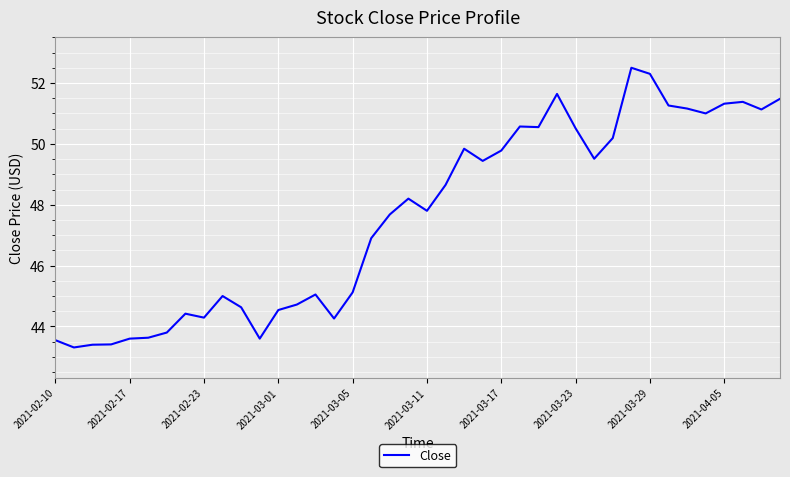

What is the maximum value shown in the chart?

52.5